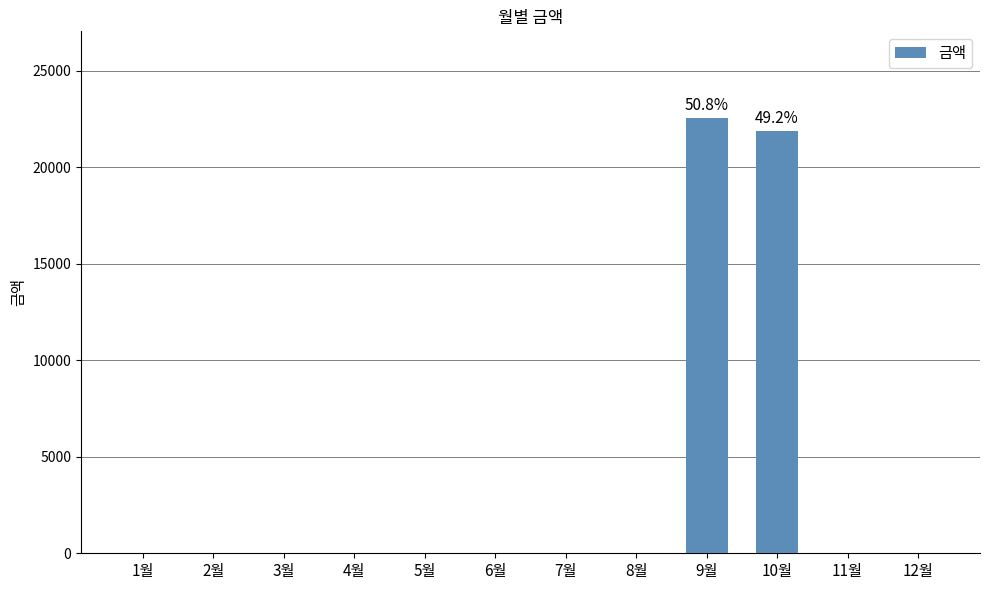

Reading left to right, list all the values displayed in this chart.

0	0	0	0	0	0	0	0	22530	21860	0	0